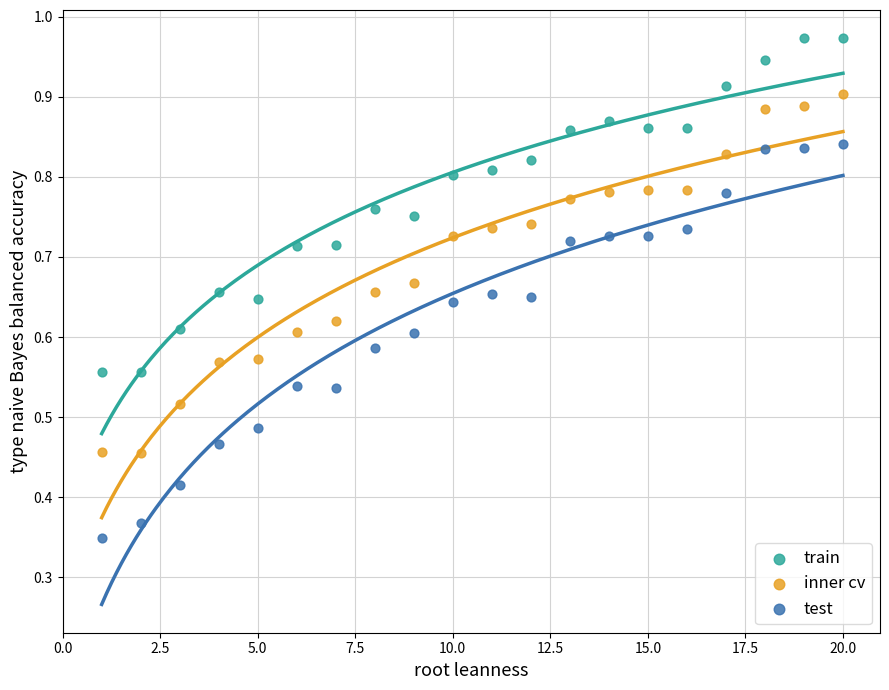

Across all data points, what is the range of X values (max minus min)?

19.0